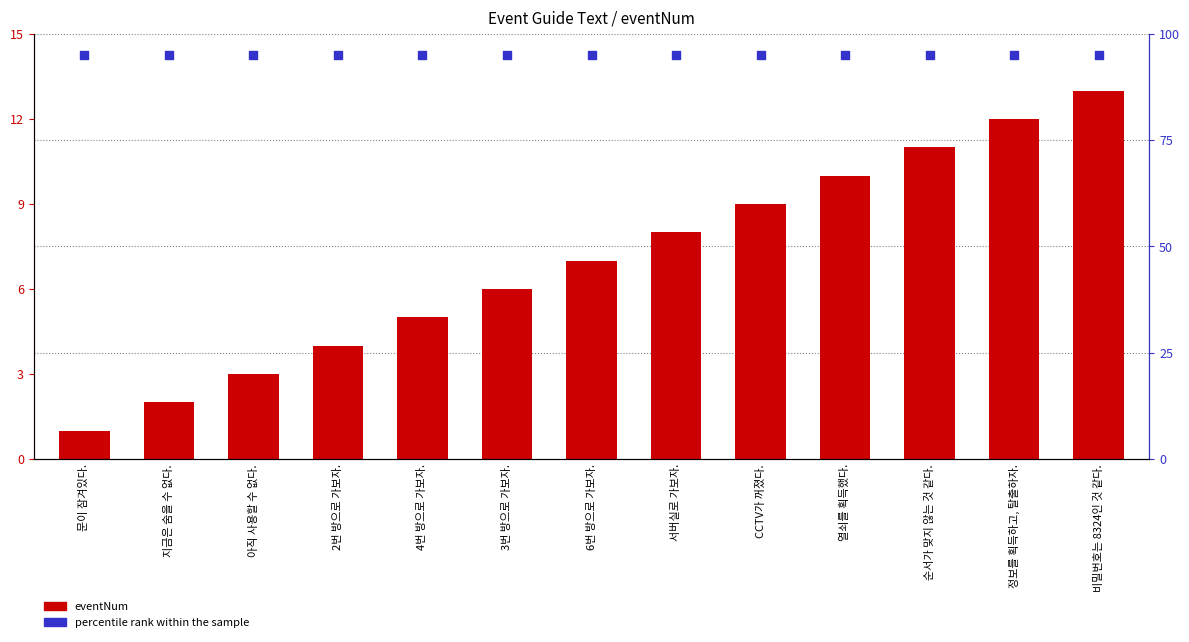

What are all the series names shown in the legend?

eventNum, percentile rank within the sample